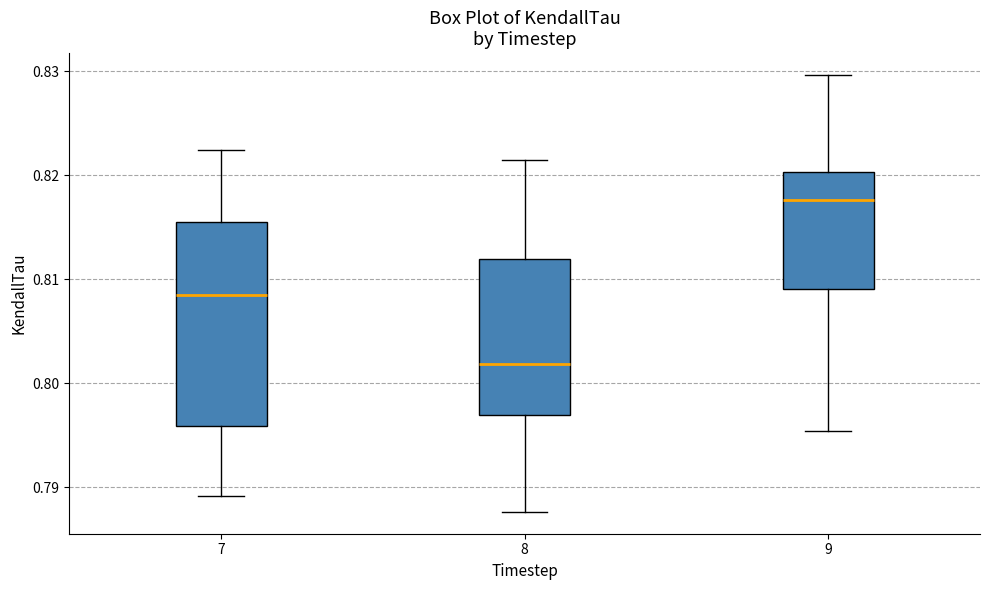

Reading left to right, read every box against the y-axis: the position of its median line, the range the box covers, and the ends of its whiskers. The values are not printed on the chart, so give them approximately, as read against the axis.

7: median 0.808, box 0.796 to 0.816, whiskers 0.789 to 0.822
8: median 0.802, box 0.797 to 0.812, whiskers 0.788 to 0.821
9: median 0.818, box 0.809 to 0.820, whiskers 0.795 to 0.830